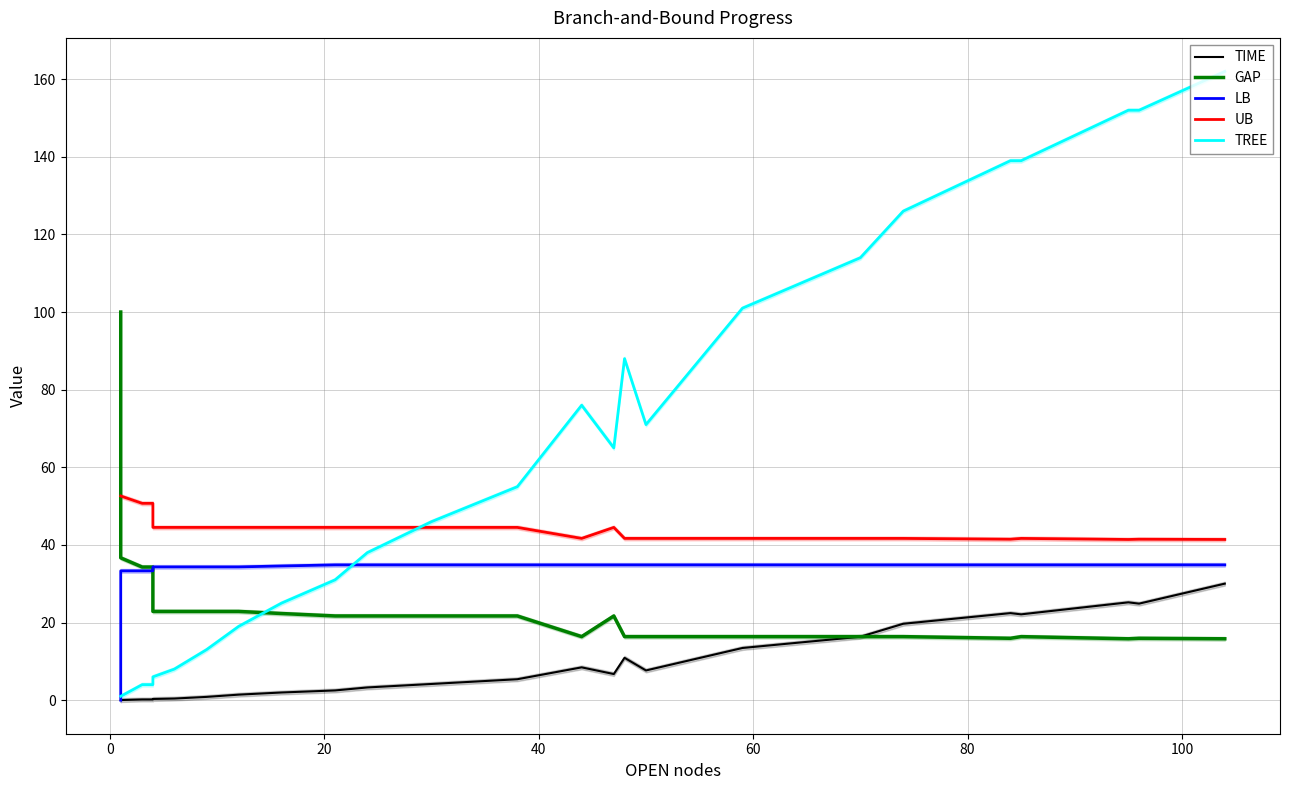

Which series has the largest total across all categories?

TREE